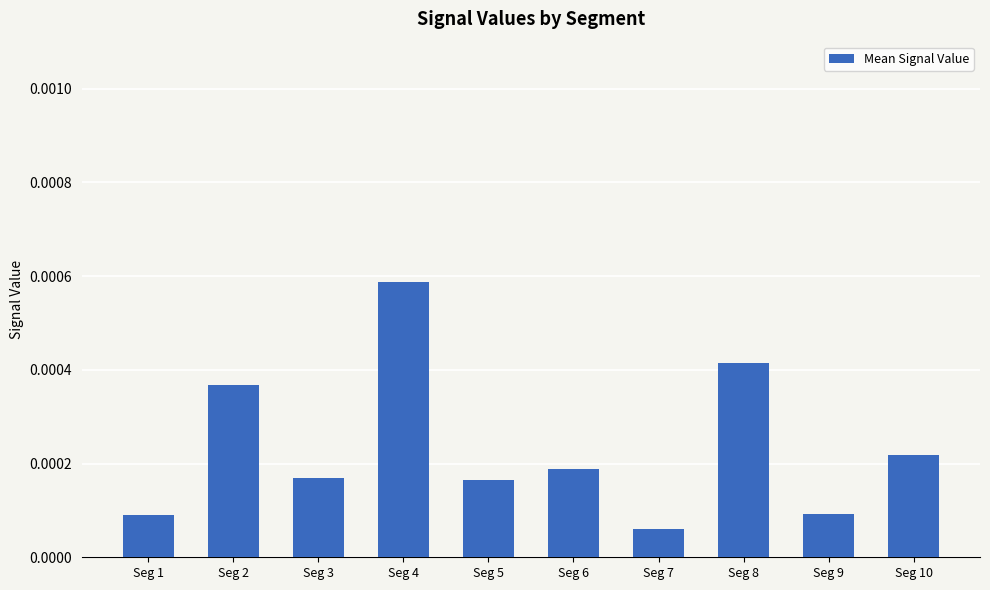

Which has a higher value, Seg 1 or Seg 4?

Seg 4